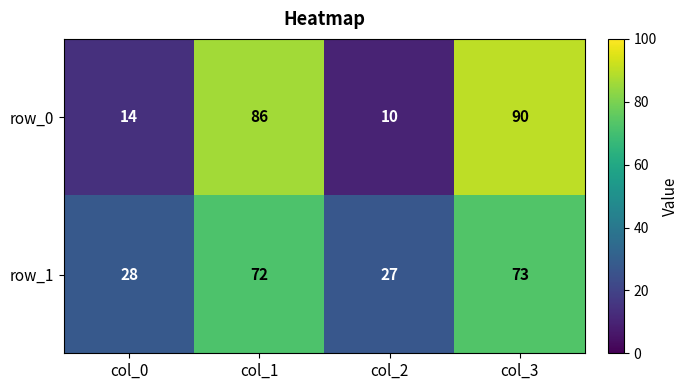

Rank the series by their maximum value, from highest to lowest.

row_0, row_1